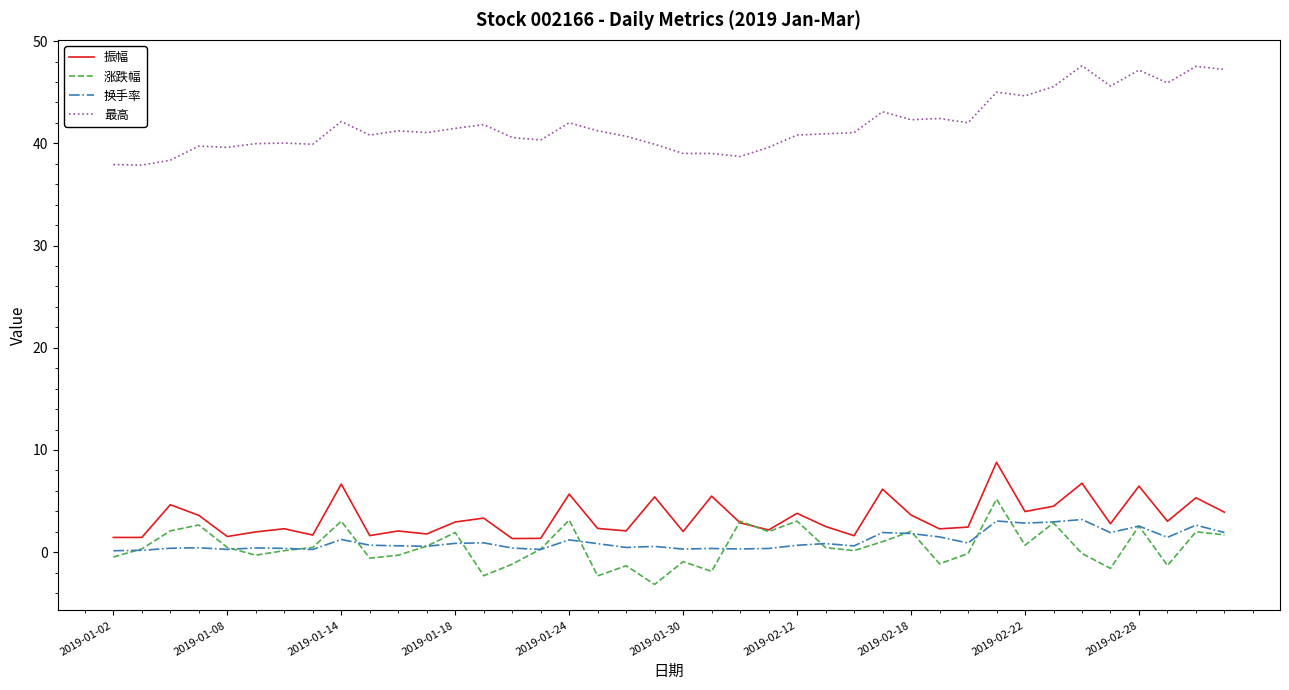

Which series has the largest total across all categories?

最高